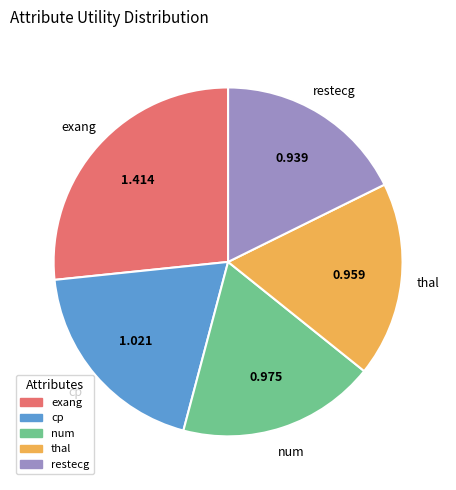

Is there a majority slice in this chart?

No